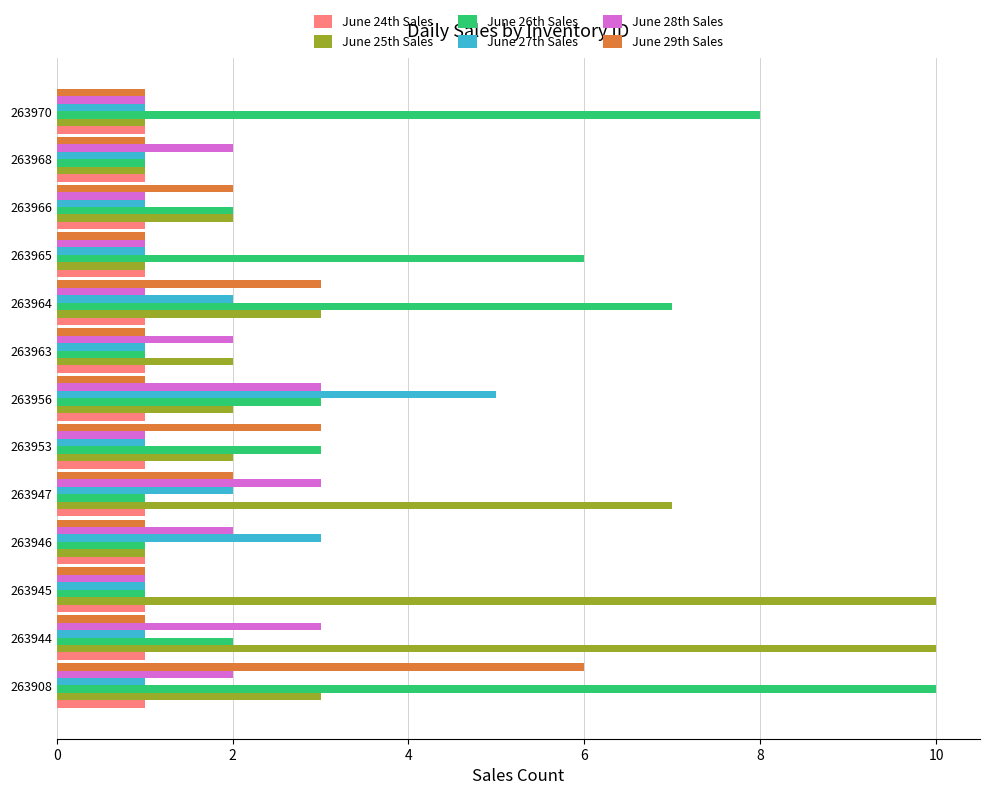

At which category is the sum across all series the highest?

263908